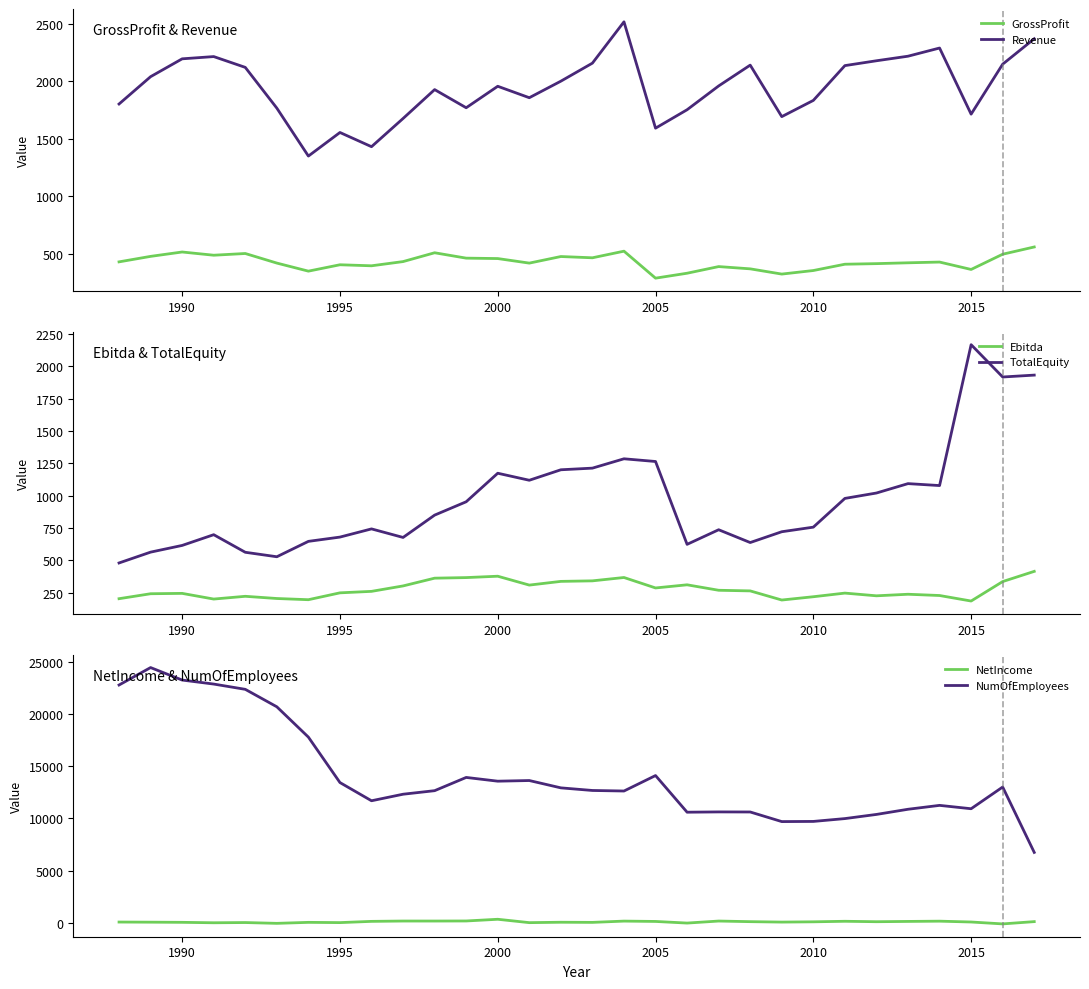

True or false: GrossProfit and Revenue cross at least once.

False